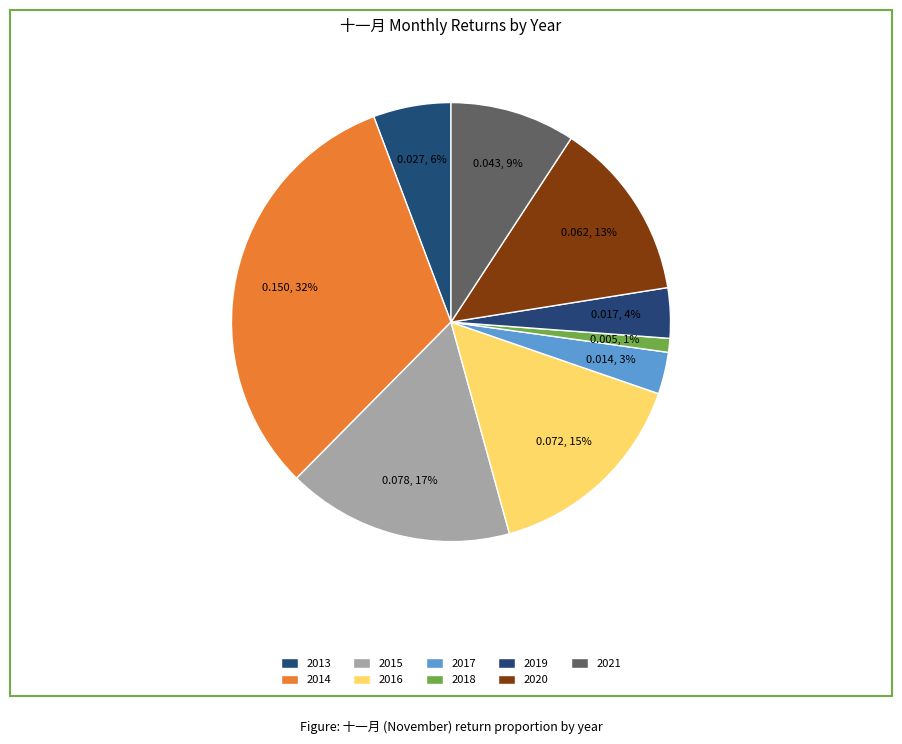

Count the number of slices in the pie.

9